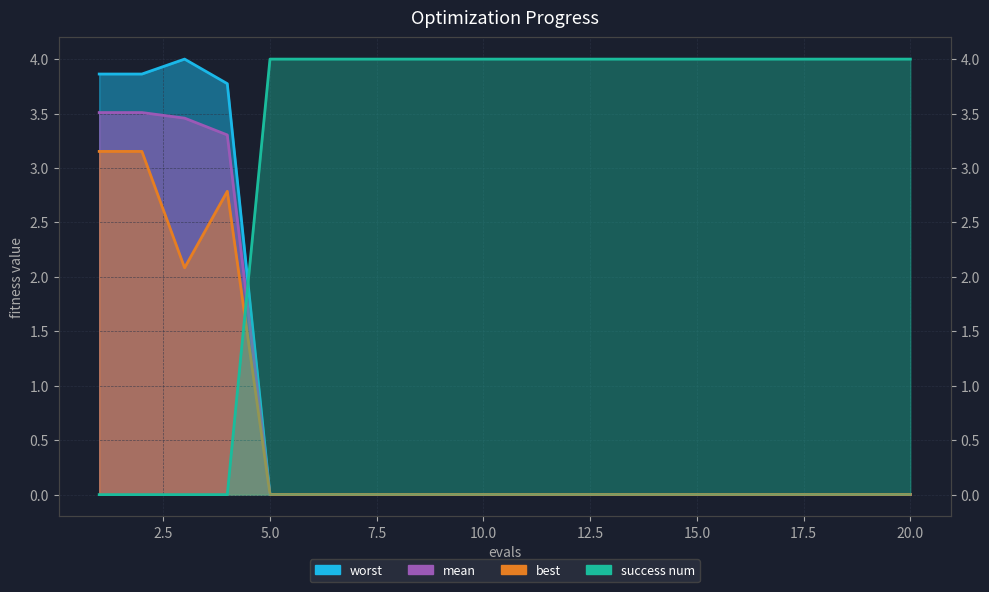

Reading right to left, list all the values displayed in this chart.

mean: 20=0.0	19=0.0	18=0.0	17=0.0	16=0.0	15=0.0	14=0.0	13=0.0	12=0.0	11=0.0	10=0.0	9=0.0	8=0.0	7=0.0	6=0.0	5=0.0	4=3.3	3=3.5	2=3.5	1=3.5
best: 20=0.0	19=0.0	18=0.0	17=0.0	16=0.0	15=0.0	14=0.0	13=0.0	12=0.0	11=0.0	10=0.0	9=0.0	8=0.0	7=0.0	6=0.0	5=0.0	4=2.8	3=2.1	2=3.2	1=3.2
worst: 20=0.0	19=0.0	18=0.0	17=0.0	16=0.0	15=0.0	14=0.0	13=0.0	12=0.0	11=0.0	10=0.0	9=0.0	8=0.0	7=0.0	6=0.0	5=0.0	4=3.8	3=4.0	2=3.9	1=3.9
success num: 20=4.0	19=4.0	18=4.0	17=4.0	16=4.0	15=4.0	14=4.0	13=4.0	12=4.0	11=4.0	10=4.0	9=4.0	8=4.0	7=4.0	6=4.0	5=4.0	4=0.0	3=0.0	2=0.0	1=0.0